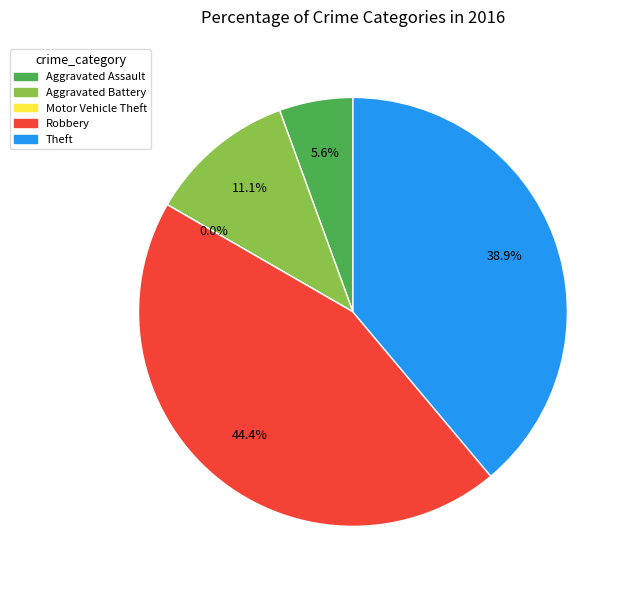

Is the sum of Theft and Robbery greater than half?

Yes